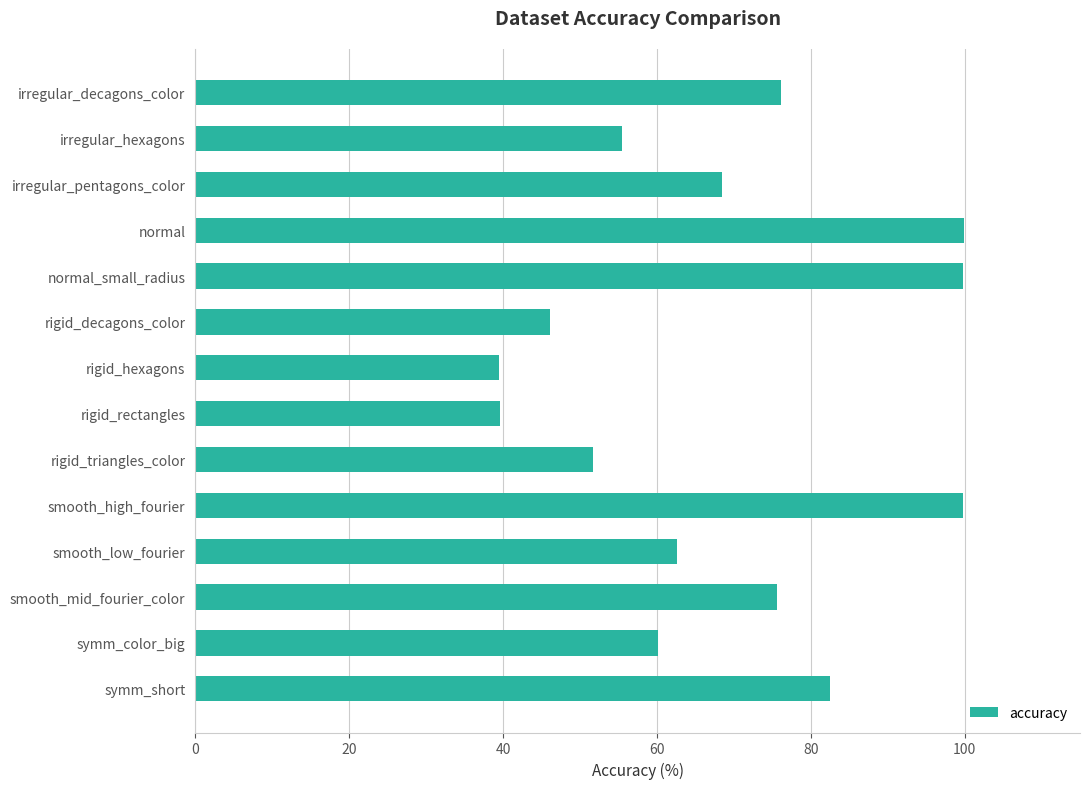

What is the average value?

68.4